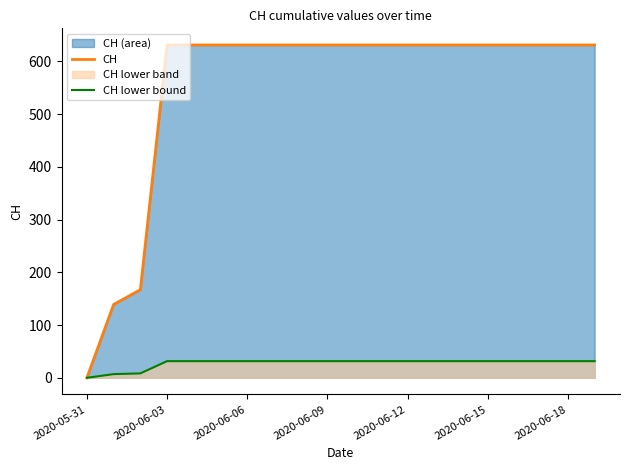

At which category does the chart reach its minimum across all series?

2020-05-31